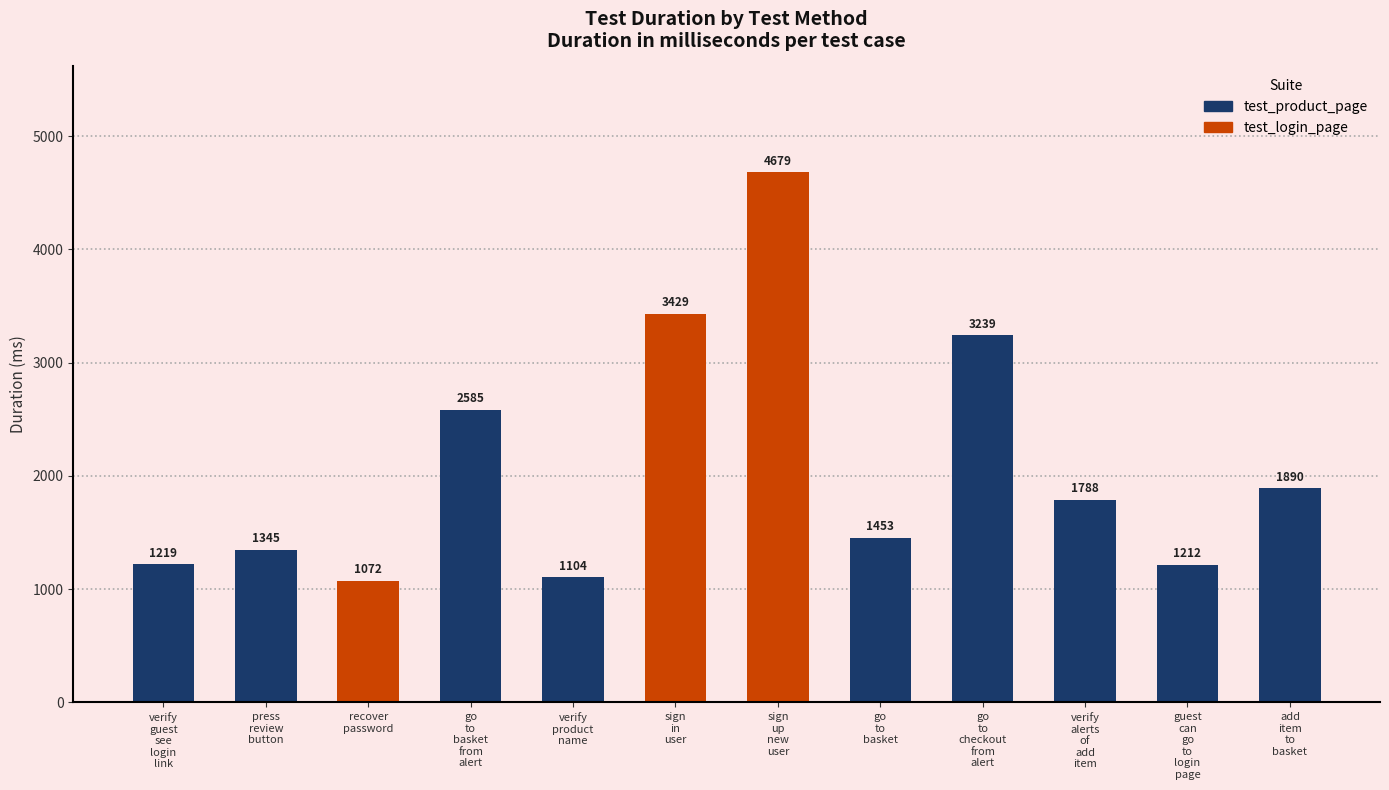

Between press
review
button and verify
guest
see
login
link, which is larger?

press
review
button